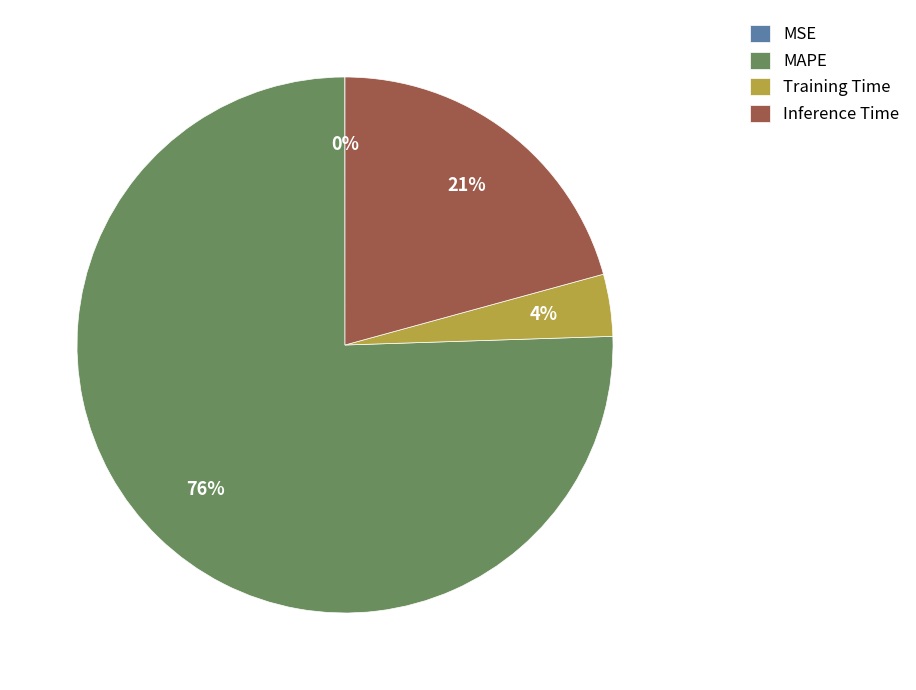

Which has a higher value, Inference Time or MAPE?

MAPE